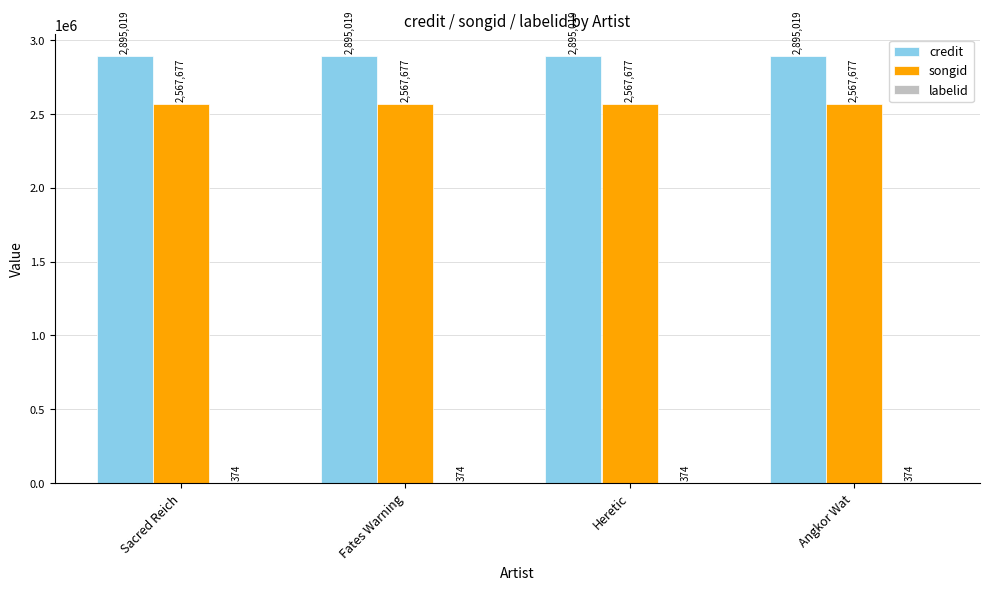

What is the highest value of the credit series?

2895019